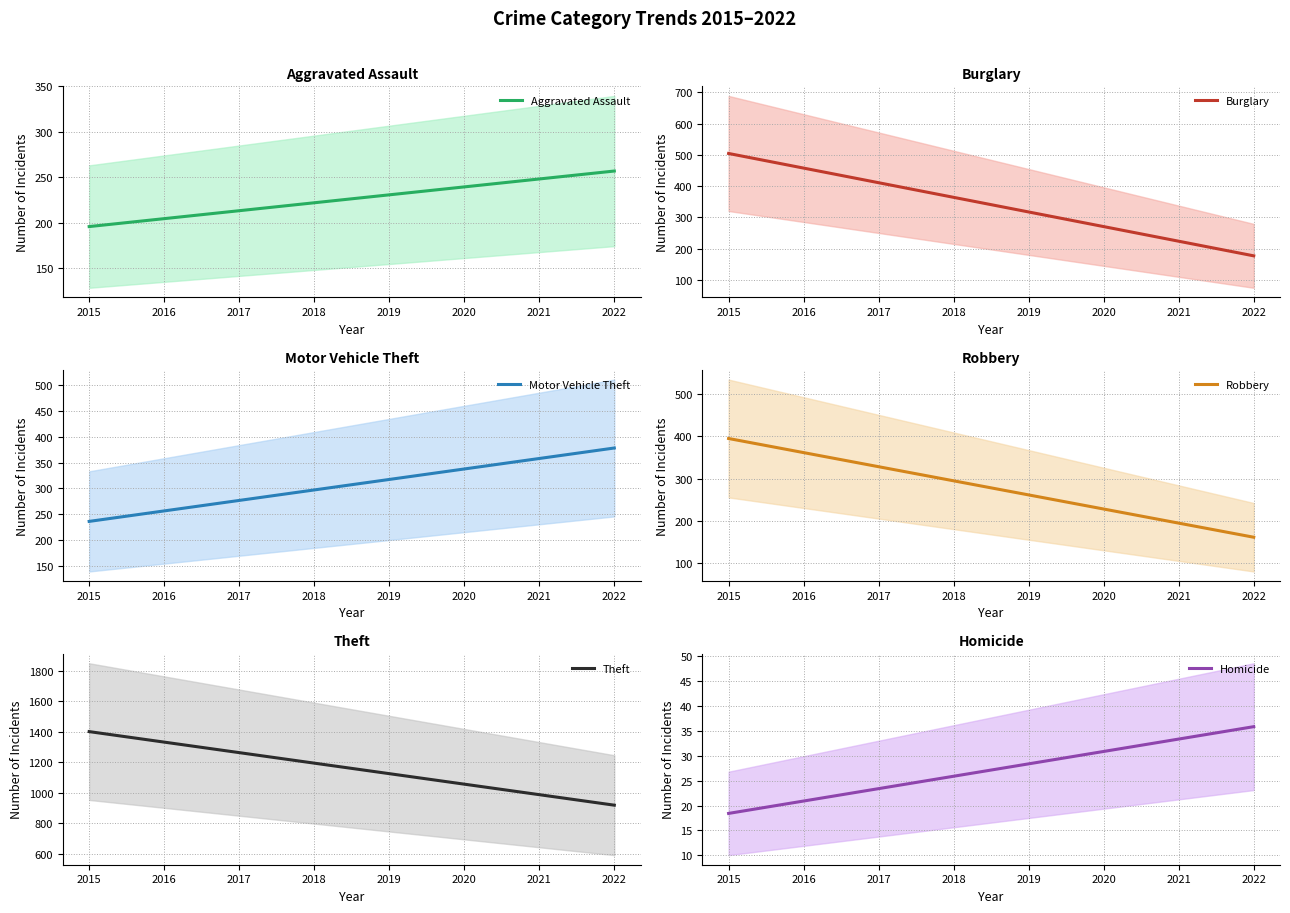

At which label is Theft closest to 1160?

2019